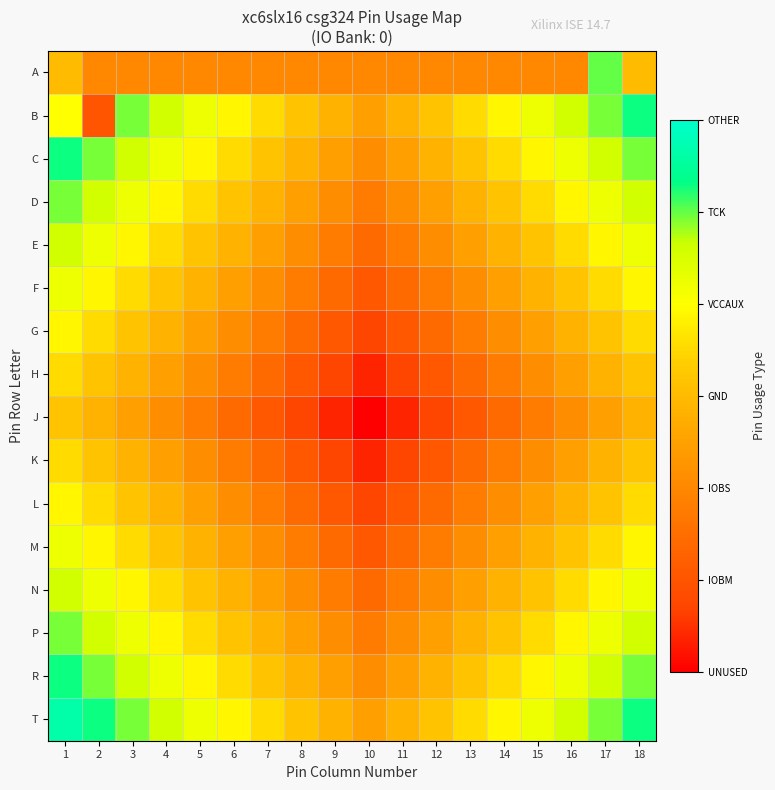

Reading left to right, extract all data points from this chart.

A: 1=3.0	2=2.0	3=2.0	4=2.0	5=2.0	6=2.0	7=2.0	8=2.0	9=2.0	10=2.0	11=2.0	12=2.0	13=2.0	14=2.0	15=2.0	16=2.0	17=5.0	18=3.0
B: 1=4.0	2=1.0	3=4.9	4=4.6	5=4.2	6=3.9	7=3.5	8=3.2	9=2.8	10=2.5	11=2.8	12=3.2	13=3.5	14=3.9	15=4.2	16=4.6	17=4.9	18=5.3
C: 1=5.3	2=4.9	3=4.6	4=4.2	5=3.9	6=3.5	7=3.2	8=2.8	9=2.5	10=2.1	11=2.5	12=2.8	13=3.2	14=3.5	15=3.9	16=4.2	17=4.6	18=4.9
D: 1=4.9	2=4.6	3=4.2	4=3.9	5=3.5	6=3.2	7=2.8	8=2.5	9=2.1	10=1.8	11=2.1	12=2.5	13=2.8	14=3.2	15=3.5	16=3.9	17=4.2	18=4.6
E: 1=4.6	2=4.2	3=3.9	4=3.5	5=3.2	6=2.8	7=2.5	8=2.1	9=1.8	10=1.4	11=1.8	12=2.1	13=2.5	14=2.8	15=3.2	16=3.5	17=3.9	18=4.2
F: 1=4.2	2=3.9	3=3.5	4=3.2	5=2.8	6=2.5	7=2.1	8=1.8	9=1.4	10=1.1	11=1.4	12=1.8	13=2.1	14=2.5	15=2.8	16=3.2	17=3.5	18=3.9
G: 1=3.9	2=3.5	3=3.2	4=2.8	5=2.5	6=2.1	7=1.8	8=1.4	9=1.1	10=0.7	11=1.1	12=1.4	13=1.8	14=2.1	15=2.5	16=2.8	17=3.2	18=3.5
H: 1=3.5	2=3.2	3=2.8	4=2.5	5=2.1	6=1.8	7=1.4	8=1.1	9=0.7	10=0.4	11=0.7	12=1.1	13=1.4	14=1.8	15=2.1	16=2.5	17=2.8	18=3.2
J: 1=3.2	2=2.8	3=2.5	4=2.1	5=1.8	6=1.4	7=1.1	8=0.7	9=0.4	10=0.0	11=0.4	12=0.7	13=1.1	14=1.4	15=1.8	16=2.1	17=2.5	18=2.8
K: 1=3.5	2=3.2	3=2.8	4=2.5	5=2.1	6=1.8	7=1.4	8=1.1	9=0.7	10=0.4	11=0.7	12=1.1	13=1.4	14=1.8	15=2.1	16=2.5	17=2.8	18=3.2
L: 1=3.9	2=3.5	3=3.2	4=2.8	5=2.5	6=2.1	7=1.8	8=1.4	9=1.1	10=0.7	11=1.1	12=1.4	13=1.8	14=2.1	15=2.5	16=2.8	17=3.2	18=3.5
M: 1=4.2	2=3.9	3=3.5	4=3.2	5=2.8	6=2.5	7=2.1	8=1.8	9=1.4	10=1.1	11=1.4	12=1.8	13=2.1	14=2.5	15=2.8	16=3.2	17=3.5	18=3.9
N: 1=4.6	2=4.2	3=3.9	4=3.5	5=3.2	6=2.8	7=2.5	8=2.1	9=1.8	10=1.4	11=1.8	12=2.1	13=2.5	14=2.8	15=3.2	16=3.5	17=3.9	18=4.2
P: 1=4.9	2=4.6	3=4.2	4=3.9	5=3.5	6=3.2	7=2.8	8=2.5	9=2.1	10=1.8	11=2.1	12=2.5	13=2.8	14=3.2	15=3.5	16=3.9	17=4.2	18=4.6
R: 1=5.3	2=4.9	3=4.6	4=4.2	5=3.9	6=3.5	7=3.2	8=2.8	9=2.5	10=2.1	11=2.5	12=2.8	13=3.2	14=3.5	15=3.9	16=4.2	17=4.6	18=4.9
T: 1=5.6	2=5.3	3=4.9	4=4.6	5=4.2	6=3.9	7=3.5	8=3.2	9=2.8	10=2.5	11=2.8	12=3.2	13=3.5	14=3.9	15=4.2	16=4.6	17=4.9	18=5.3